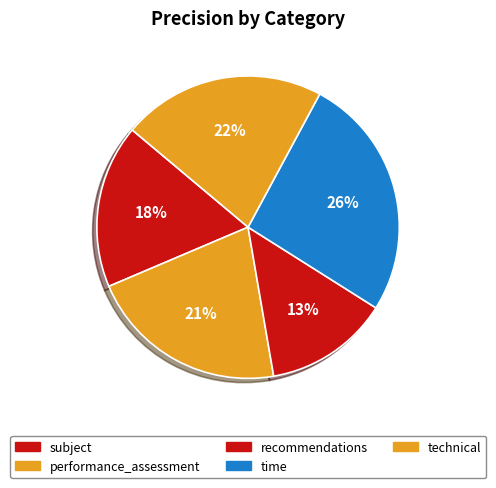

How many slices are in this pie chart?

5